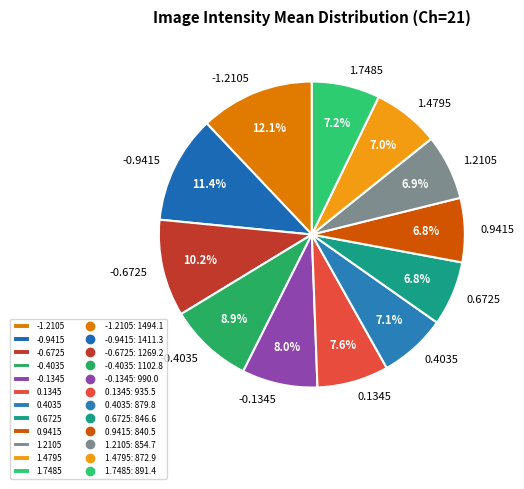

To the nearest percent, what portion does -0.6725 represent?

10%